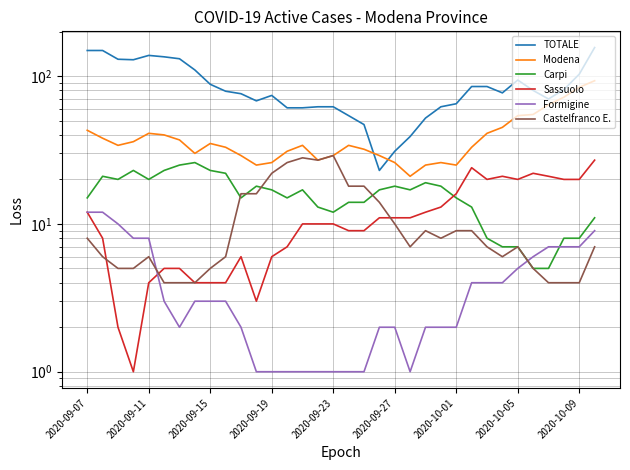

True or false: Carpi and Sassuolo cross at least once.

True